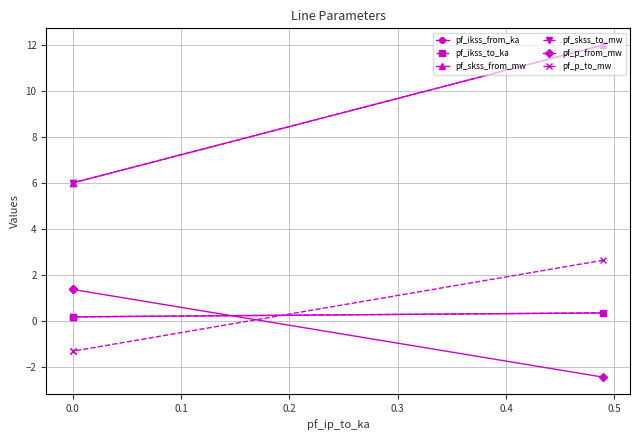

The pf_skss_from_mw series shows 1.2 at 0.0. True or false?

False